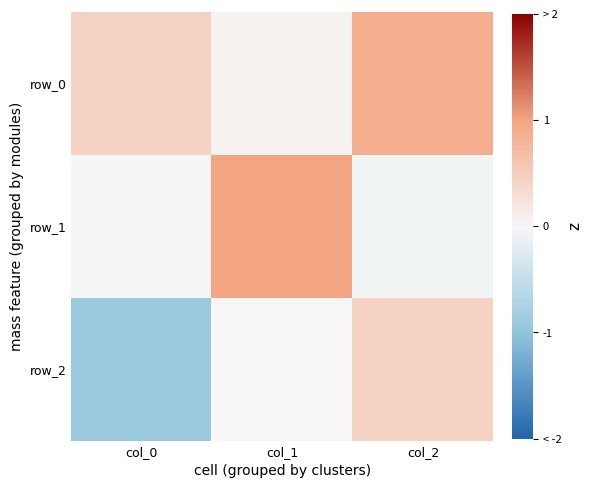

What is the difference between the maximum and second lowest values in the row_2 series?

0.4